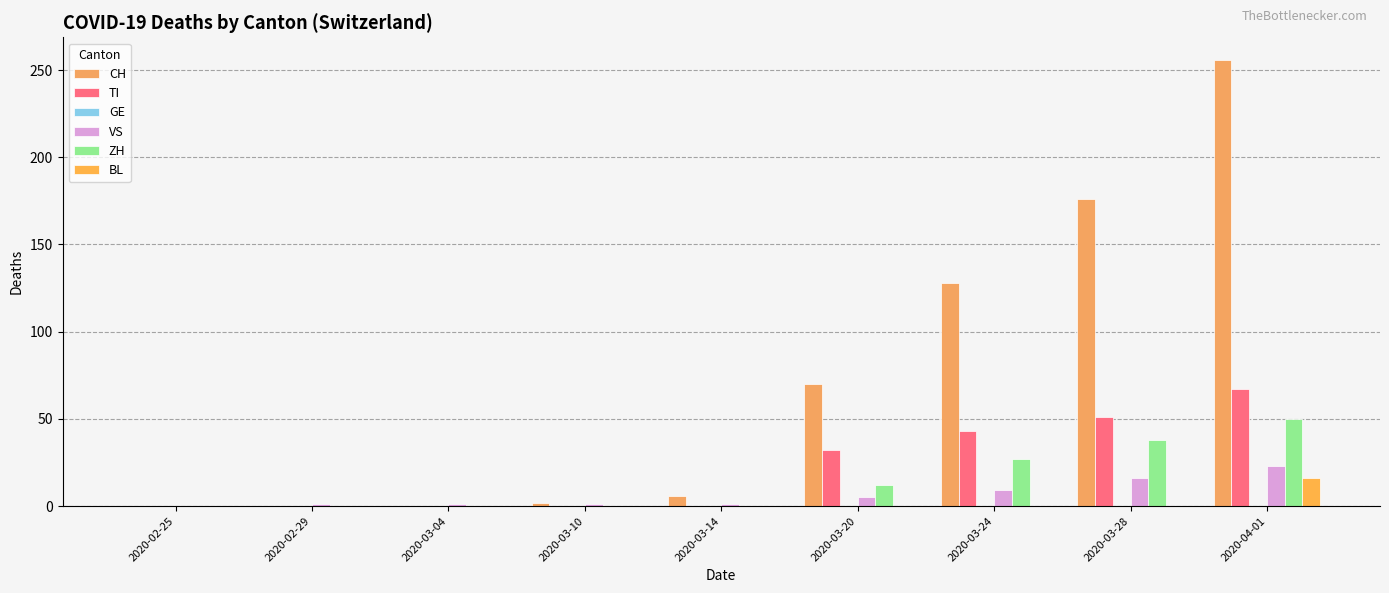

True or false: ZH has a value of 50 at 2020-04-01.

True